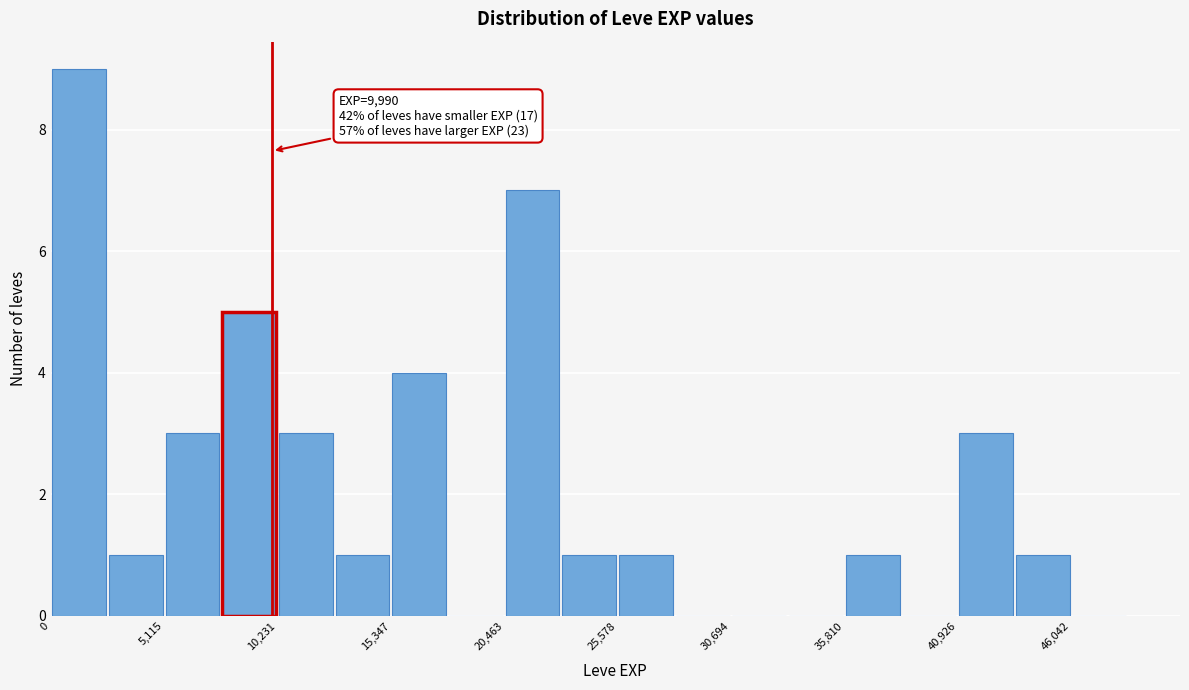

Read against the x-axis, roughly where is the centre of the tallest bar?

1000